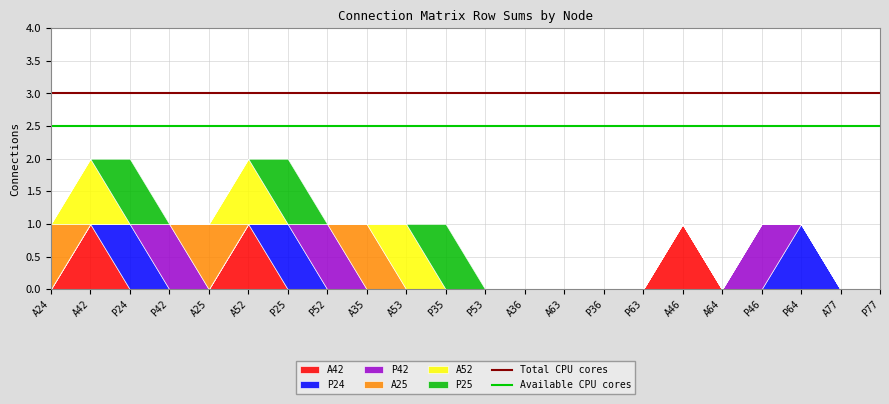

True or false: Total CPU cores has a value of 3.0 at A42.

True